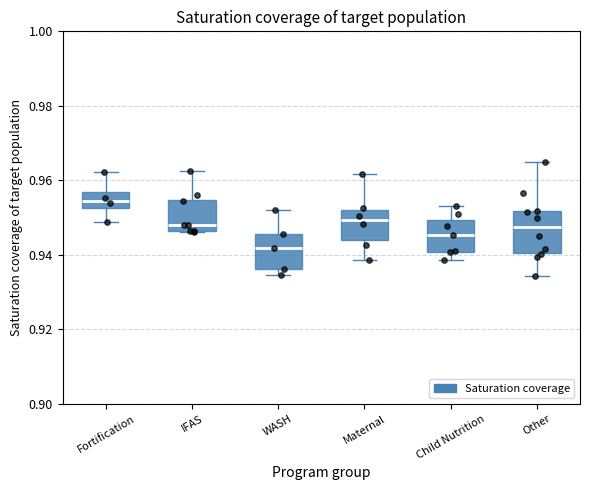

Reading left to right, transcribe this box plot: for each box, give where its median line is, the range the box spans, and where its two whiskers end, as read against the y-axis. The values are not printed on the chart, so give them approximately, as read against the axis.

Fortification: median 0.954, box 0.952 to 0.956, whiskers 0.948 to 0.962
IFAS: median 0.948, box 0.946 to 0.954, whiskers 0.946 to 0.962
WASH: median 0.942, box 0.936 to 0.946, whiskers 0.934 to 0.952
Maternal: median 0.950, box 0.944 to 0.952, whiskers 0.938 to 0.962
Child Nutrition: median 0.946, box 0.940 to 0.950, whiskers 0.938 to 0.954
Other: median 0.948, box 0.940 to 0.952, whiskers 0.934 to 0.964